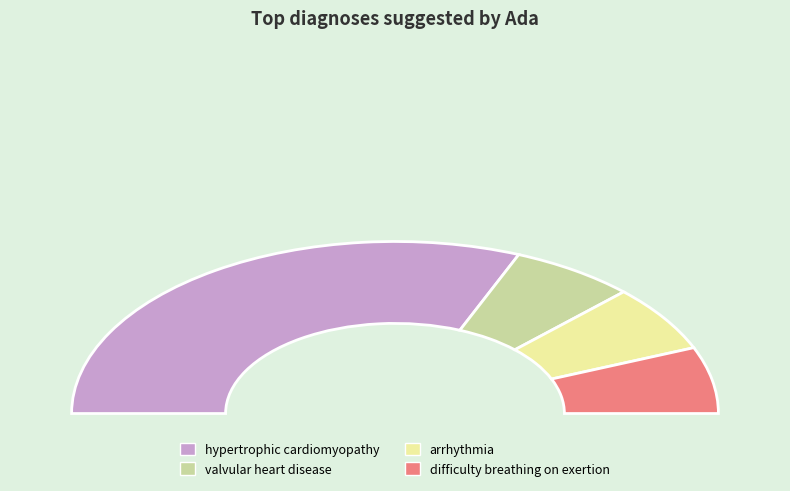

What is the change in value from hypertrophic cardiomyopathy to arrhythmia?

-4